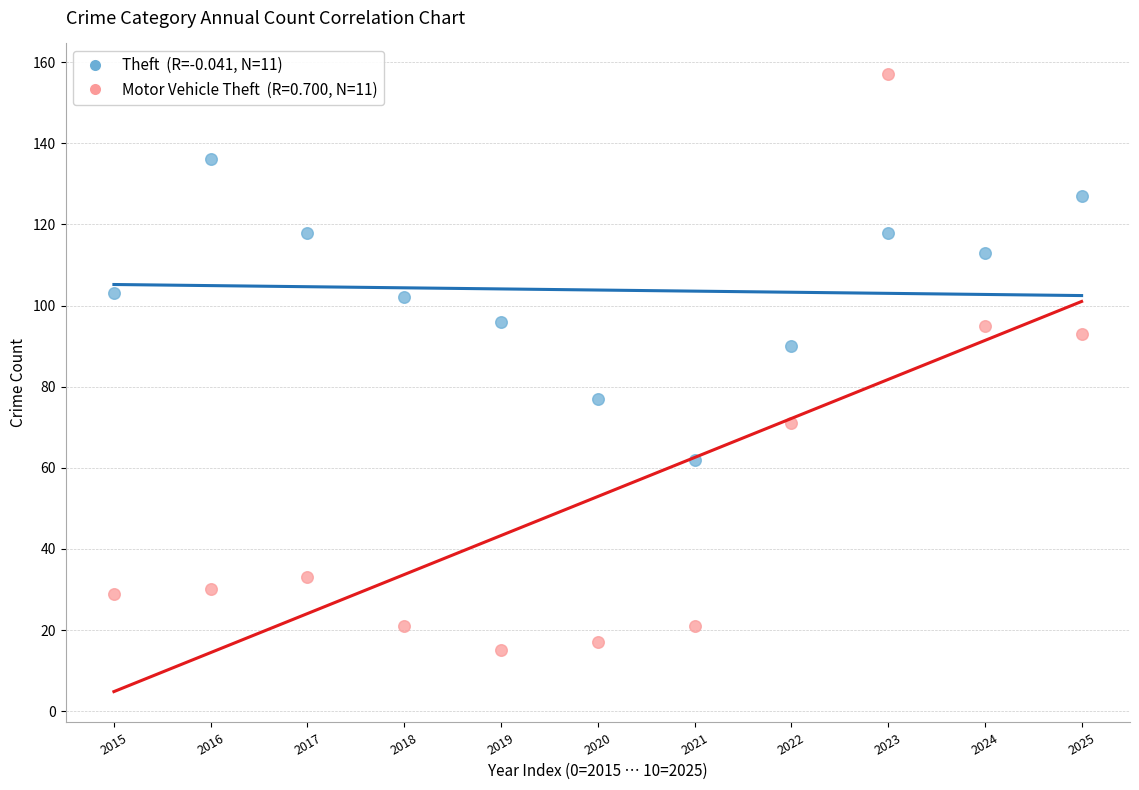

Across all data points, what is the range of Y values (max minus min)?

142